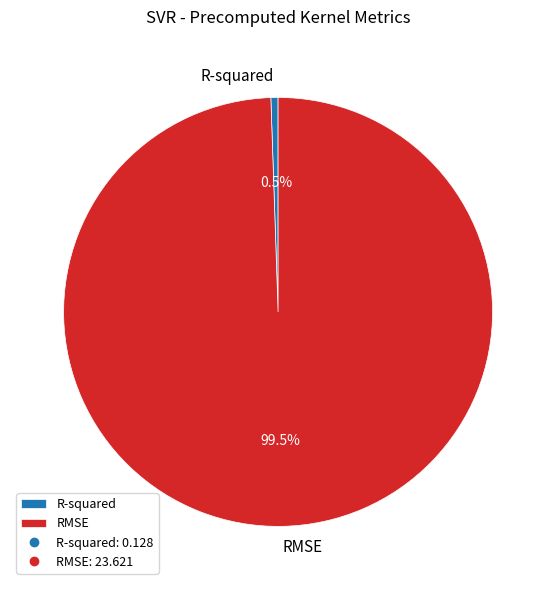

What is the largest slice in the pie chart?

RMSE